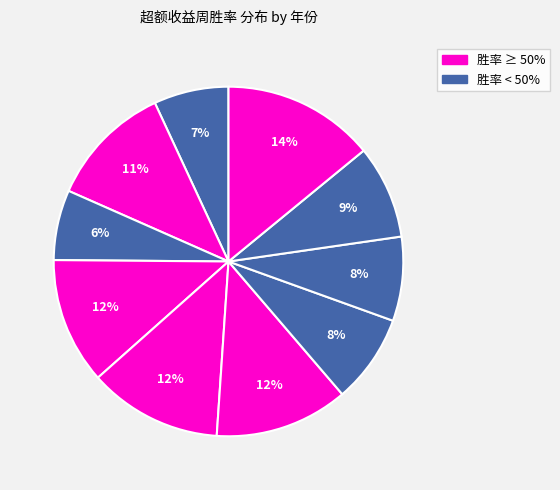

How many segments does this pie chart have?

10